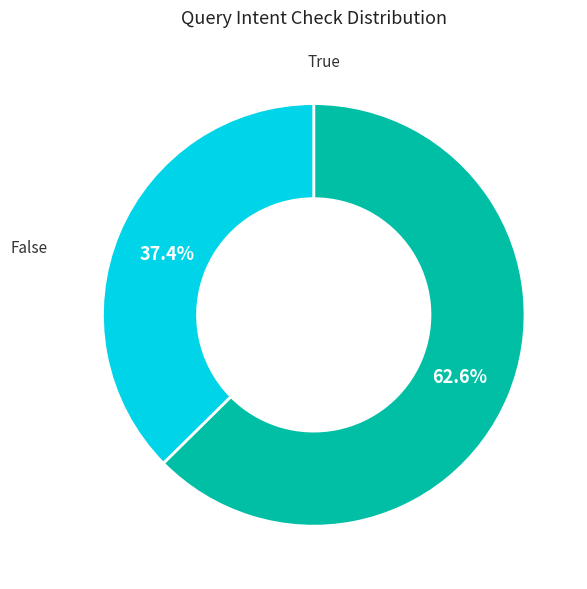

Is there any slice that represents more than half of the pie?

Yes